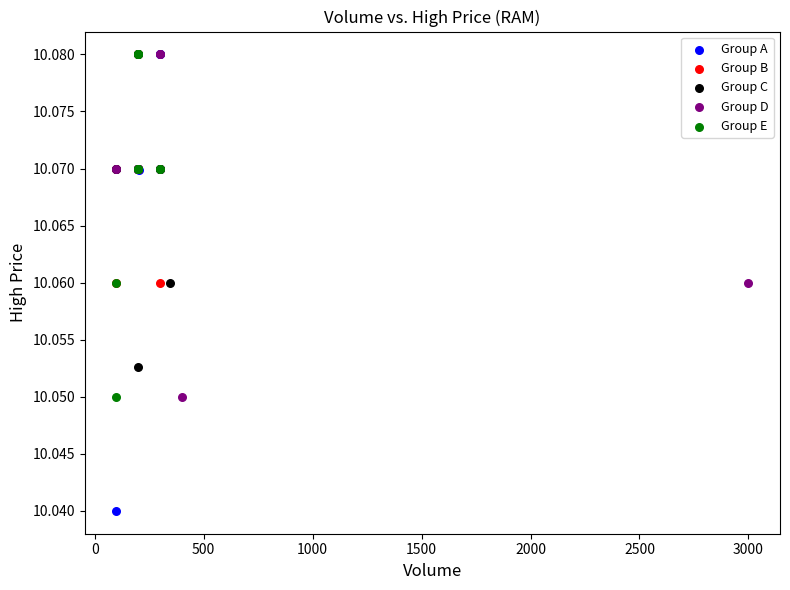

Which series has the largest Y range (max minus min)?

Group A